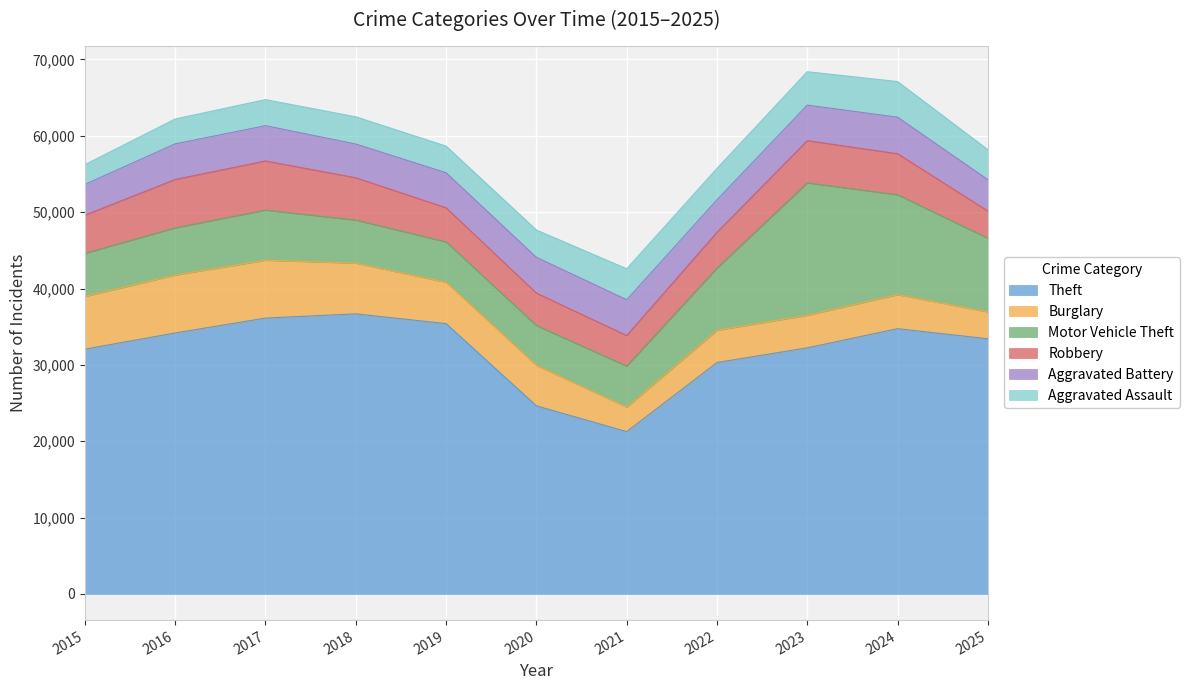

What is the approximate value of Aggravated Battery at 2019, to the nearest 10?

4590